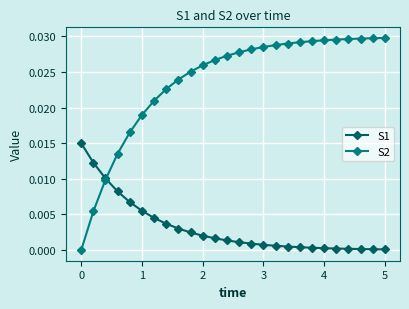

Rank the series by their maximum value, from lowest to highest.

S1, S2